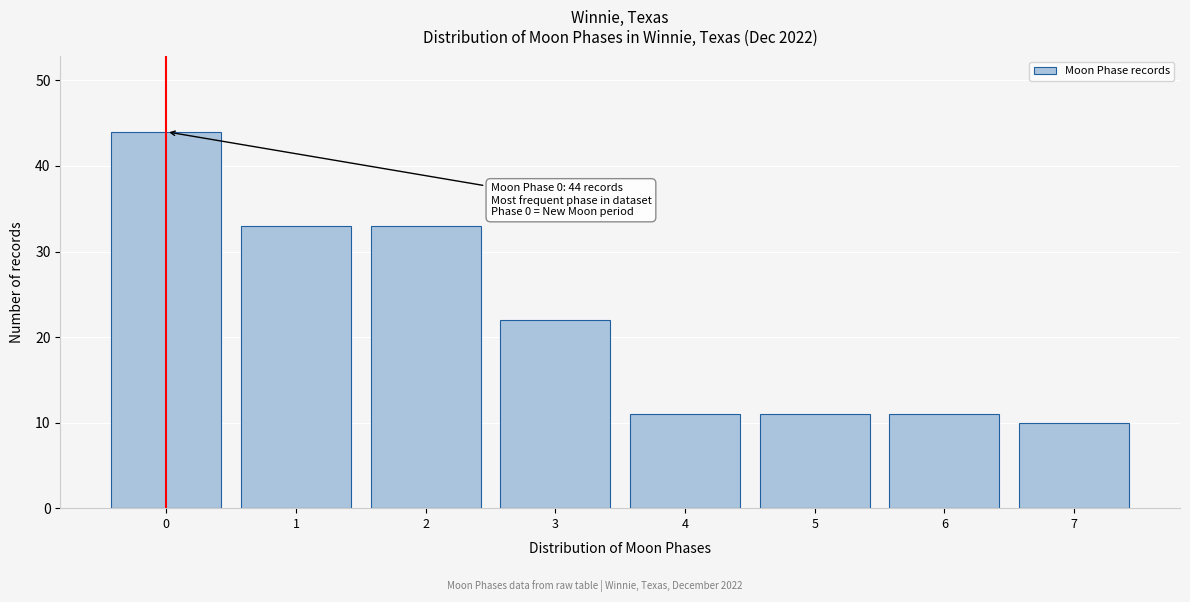

Reading left to right, extract all data points from this chart.

44	33	33	22	11	11	11	10